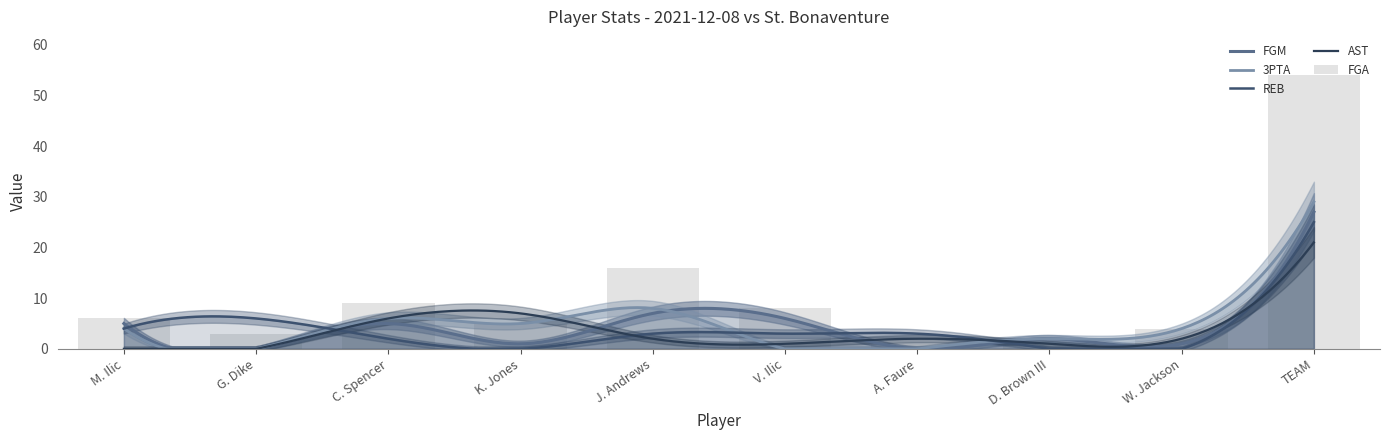

How many categories are shown in the chart?

10